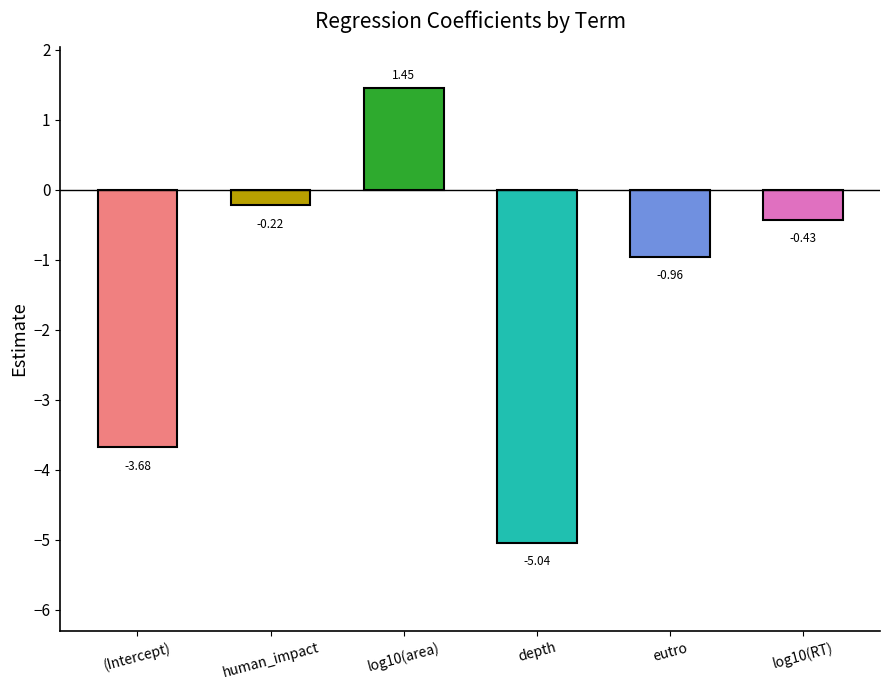

Between log10(RT) and log10(area), which is larger?

log10(area)